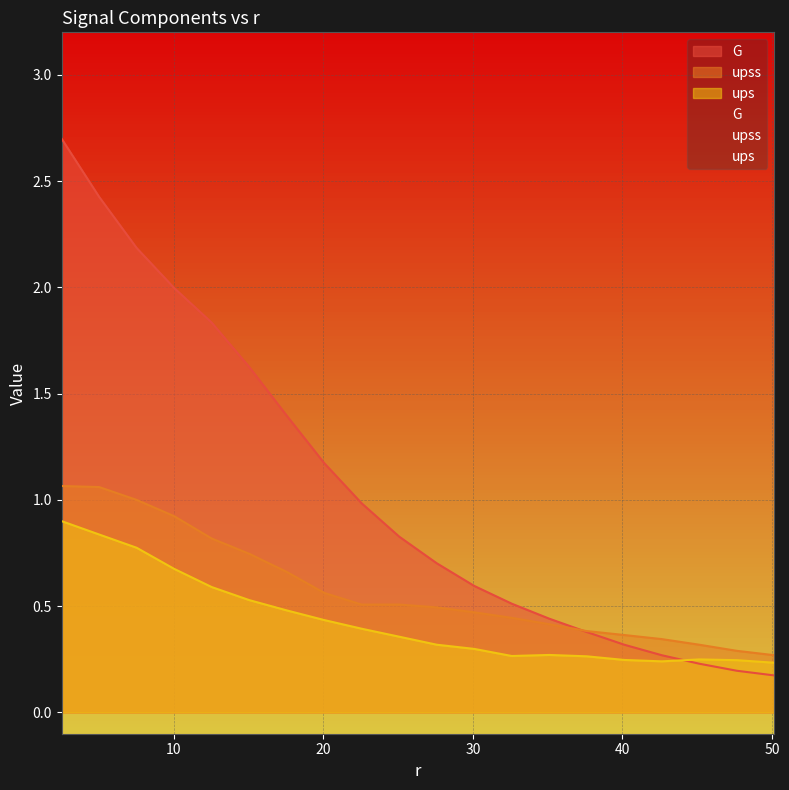

How many times do G and ups cross each other?

1